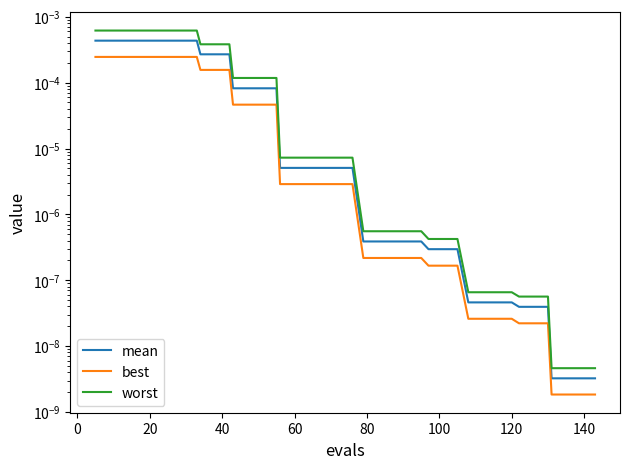

True or false: best and worst intersect in this chart.

False